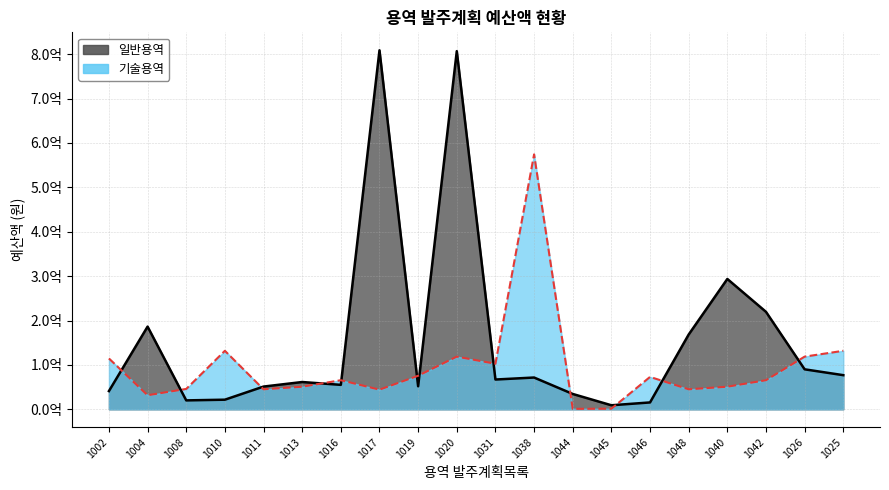

True or false: 일반용역 has a value of 67000000 at 1031.

True